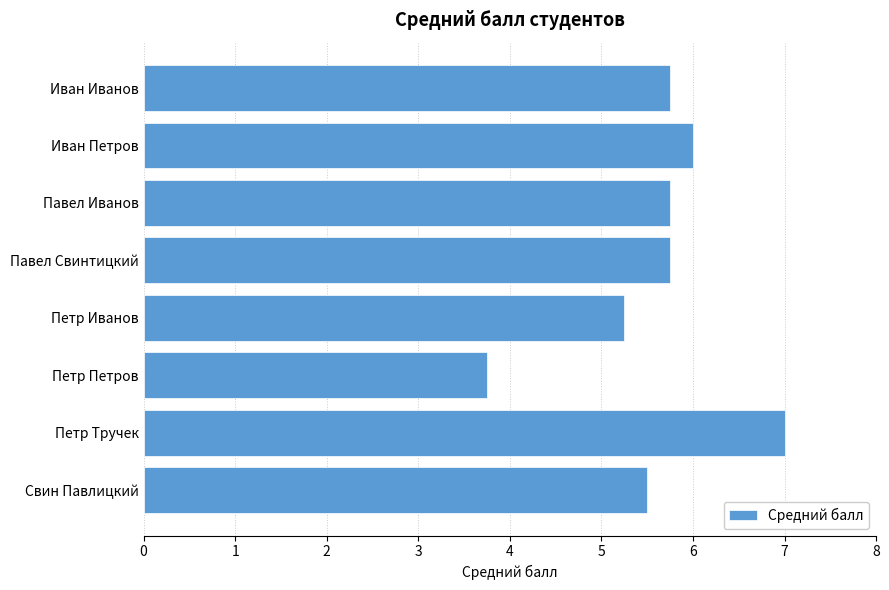

Which has a higher value, Свин Павлицкий or Иван Иванов?

Иван Иванов